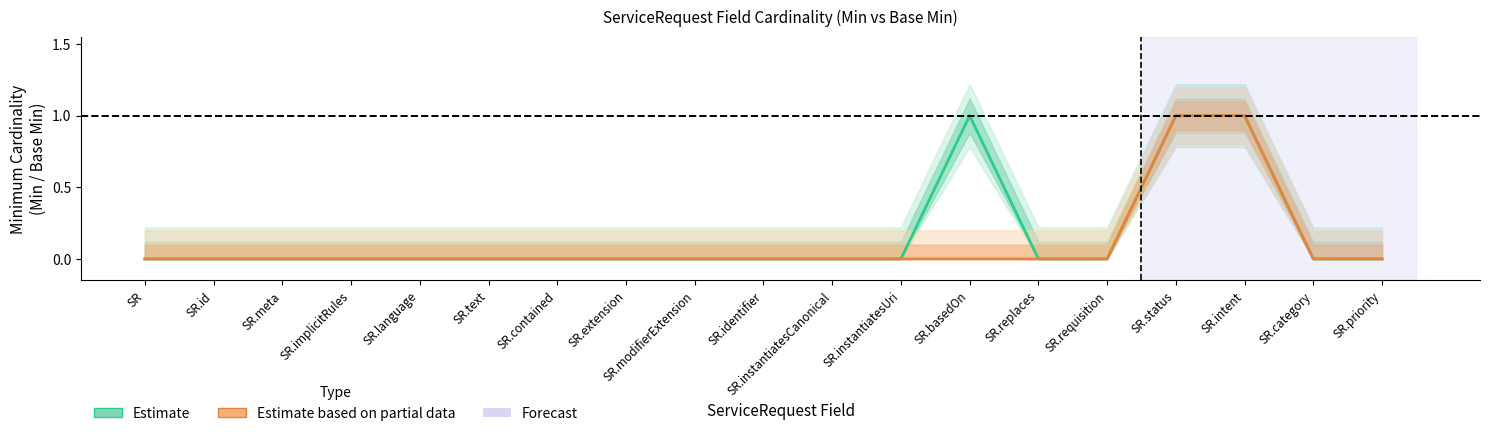

Reading left to right, what are all the values shown in this chart?

Estimate: SR=0	SR.id=0	SR.meta=0	SR.implicitRules=0	SR.language=0	SR.text=0	SR.contained=0	SR.extension=0	SR.modifierExtension=0	SR.identifier=0	SR.instantiatesCanonical=0	SR.instantiatesUri=0	SR.basedOn=1	SR.replaces=0	SR.requisition=0	SR.status=1	SR.intent=1	SR.category=0	SR.priority=0
Estimate based on partial data: SR=0	SR.id=0	SR.meta=0	SR.implicitRules=0	SR.language=0	SR.text=0	SR.contained=0	SR.extension=0	SR.modifierExtension=0	SR.identifier=0	SR.instantiatesCanonical=0	SR.instantiatesUri=0	SR.basedOn=0	SR.replaces=0	SR.requisition=0	SR.status=1	SR.intent=1	SR.category=0	SR.priority=0